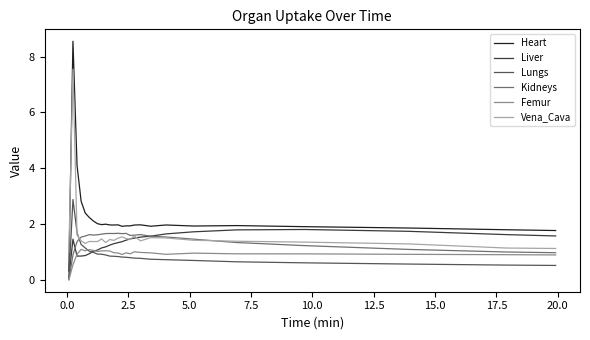

Which series has the largest range (max minus min)?

Heart